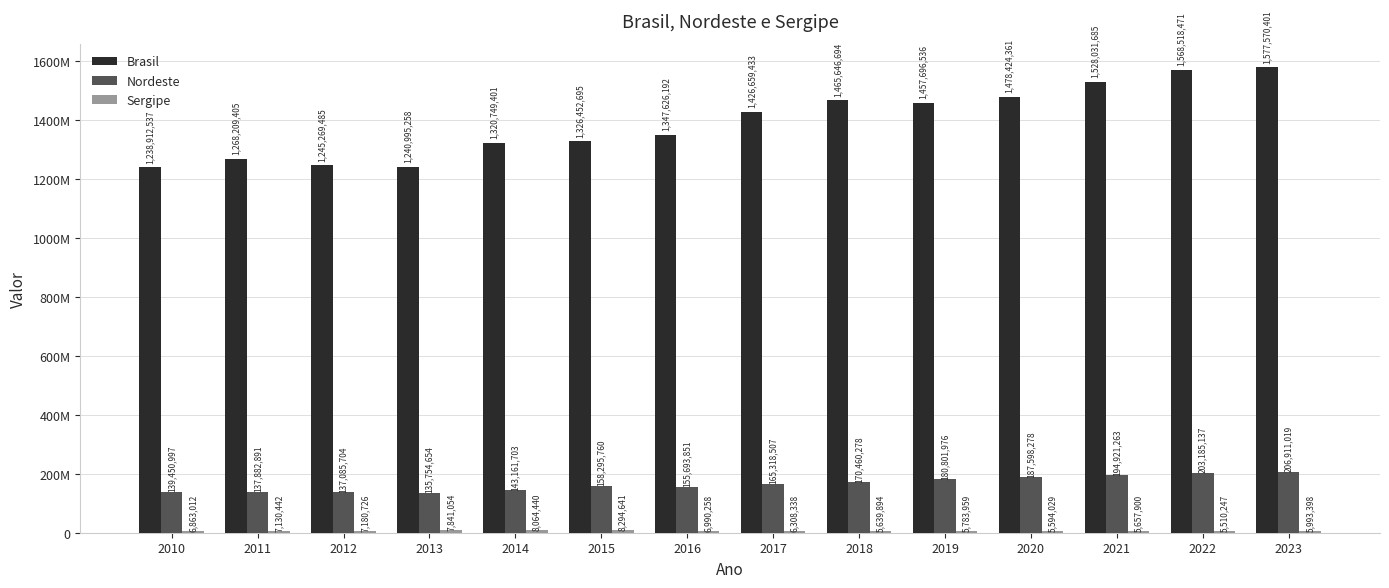

Reading left to right, transcribe all the data shown in this chart.

Brasil: 2010=1238912537	2011=1268209405	2012=1245269485	2013=1240995258	2014=1320749401	2015=1326452695	2016=1347626192	2017=1426659433	2018=1465646694	2019=1457696536	2020=1478424361	2021=1528031685	2022=1568518471	2023=1577570401
Nordeste: 2010=139450997	2011=137882891	2012=137085704	2013=135754654	2014=143161703	2015=158295760	2016=155693851	2017=165318507	2018=170460278	2019=180801976	2020=187598278	2021=194921263	2022=203185137	2023=206911019
Sergipe: 2010=6863012	2011=7130442	2012=7180726	2013=7841054	2014=8064440	2015=8294641	2016=6990258	2017=6308338	2018=5639894	2019=5783959	2020=5594029	2021=5657900	2022=5510247	2023=5993398